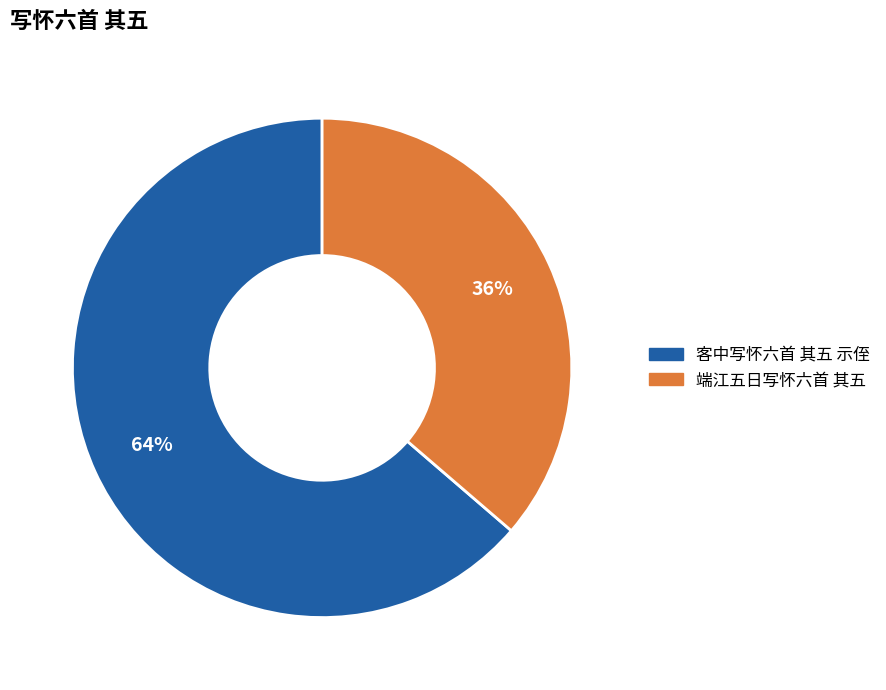

What is the ratio of the value at 端江五日写怀六首 其五 to the value at 客中写怀六首 其五 示侄?

0.6